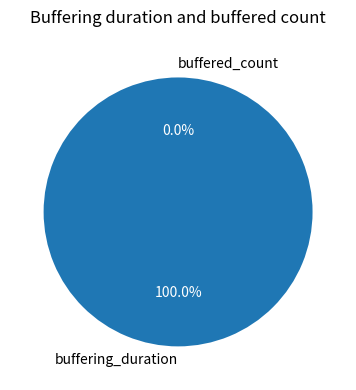

To the nearest percent, what is the average slice percentage?

50%